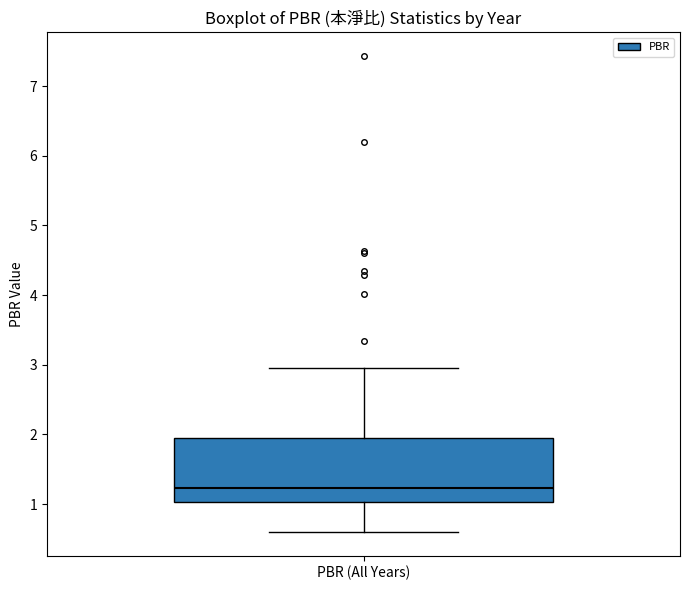

Transcribe this box plot: give where the median line is, the range the box spans, and where the two whiskers end, as read against the y-axis. The values are not printed on the chart, so give them approximately, as read against the axis.

median 1.2, box 1.0 to 1.9, whiskers 0.6 to 3.0